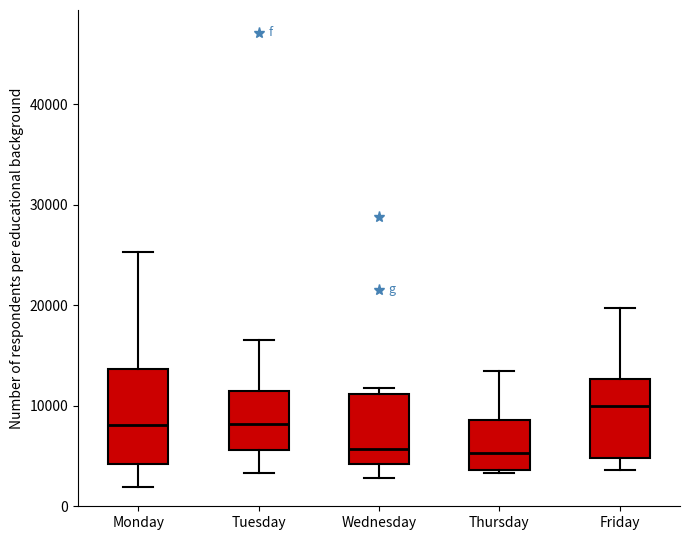

Reading left to right, read every box against the y-axis: the position of its median line, the range the box covers, and the ends of its whiskers. The values are not printed on the chart, so give them approximately, as read against the axis.

Monday: median 8000, box 4000 to 14000, whiskers 2000 to 25000
Tuesday: median 8000, box 6000 to 11000, whiskers 3000 to 17000
Wednesday: median 6000, box 4000 to 11000, whiskers 3000 to 12000
Thursday: median 5000, box 4000 to 9000, whiskers 3000 to 13000
Friday: median 10000, box 5000 to 13000, whiskers 4000 to 20000